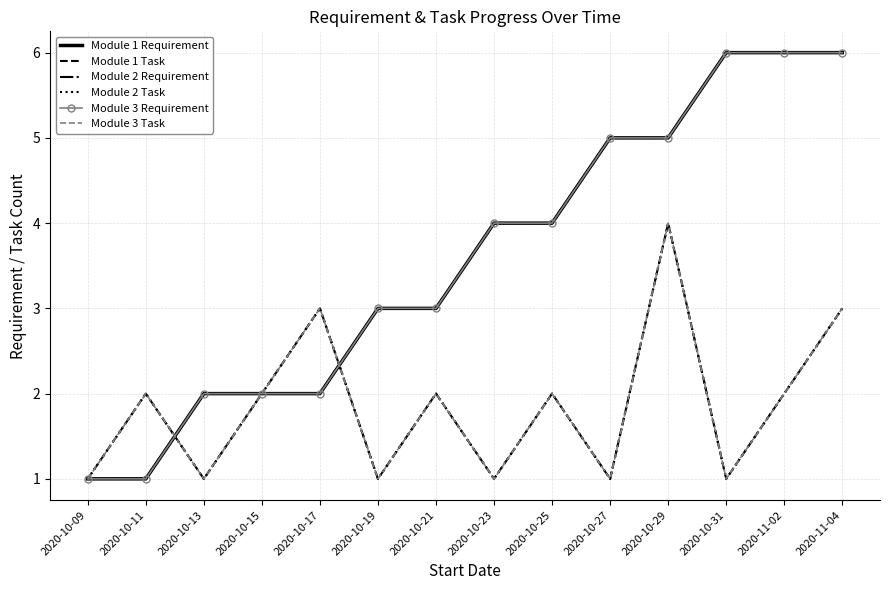

Does the chart have visible grid lines?

Yes